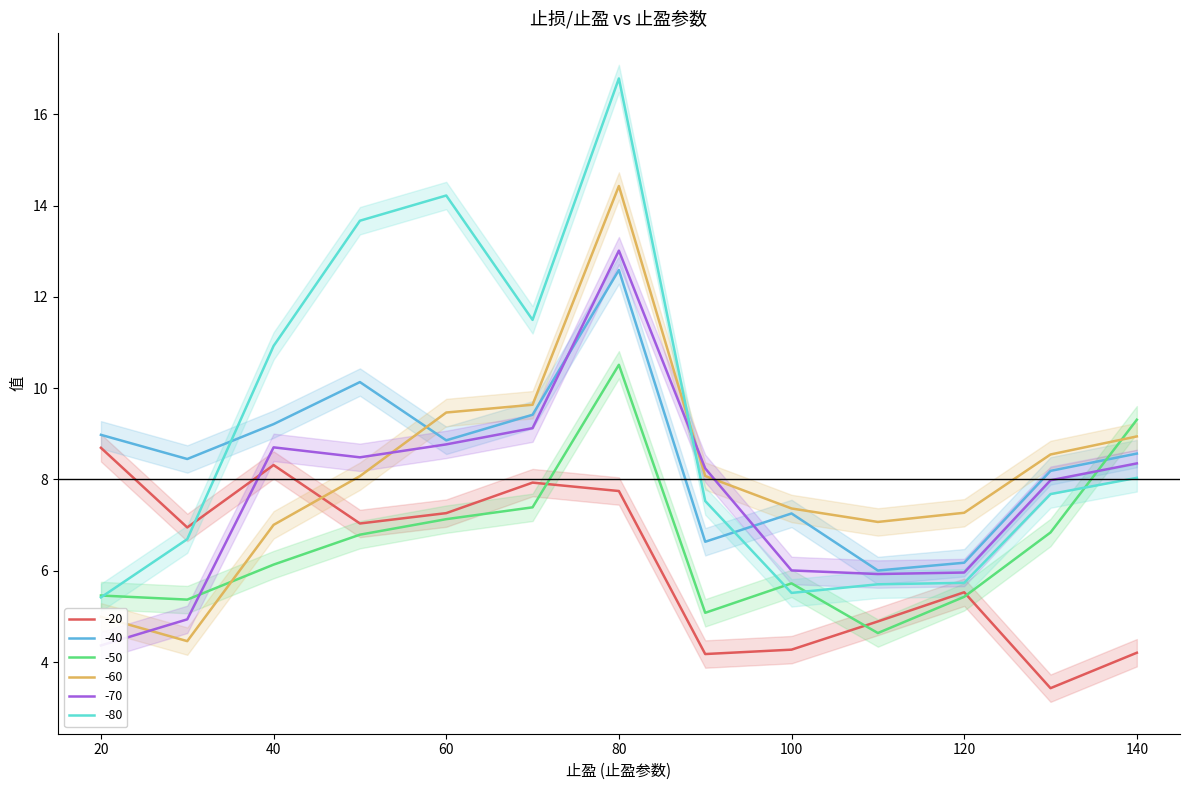

How many data points in -80 are less than 7?

5